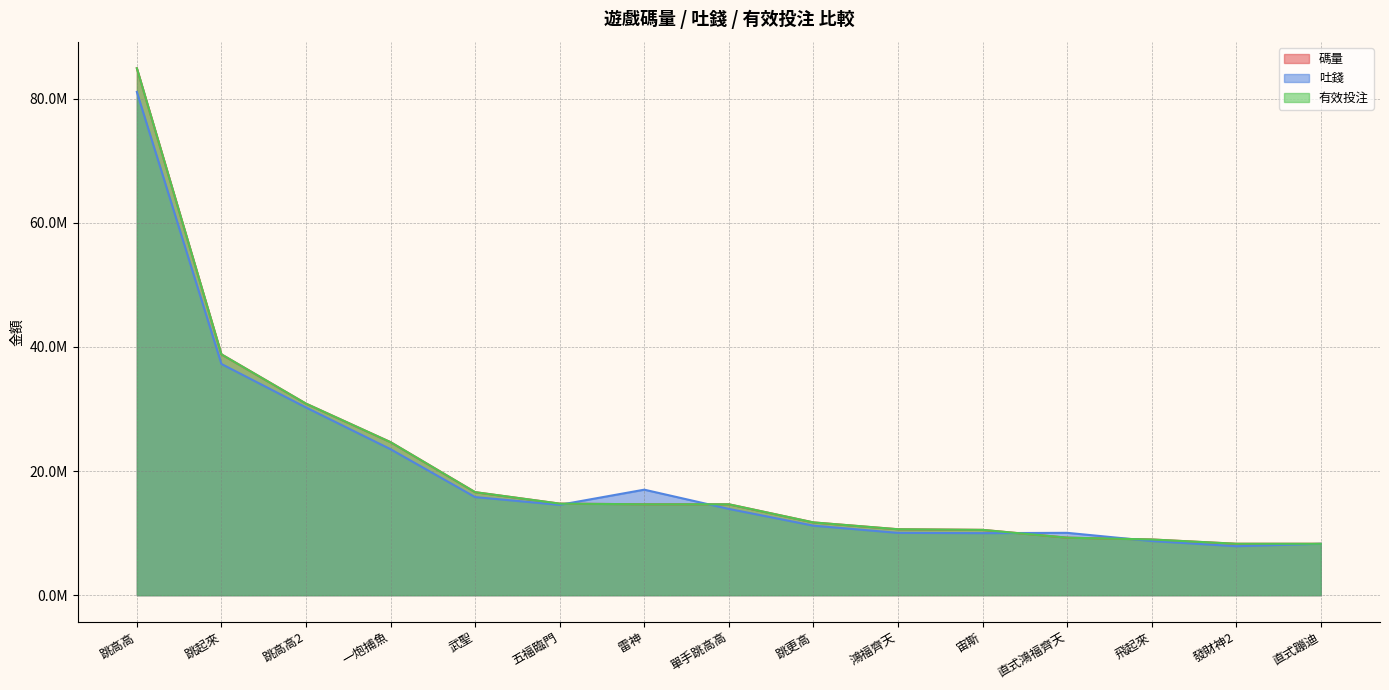

What is the label of the 6th point from the right?

鴻福齊天